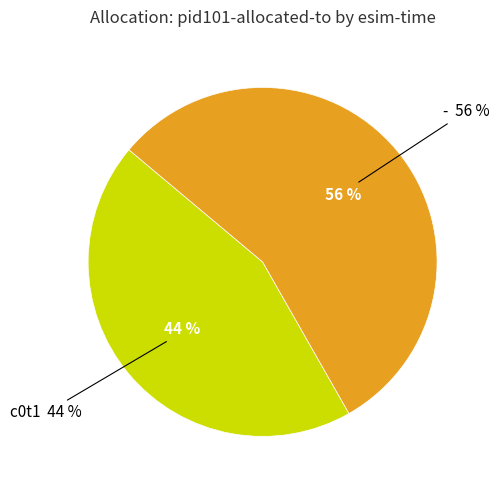

Do - and c0t1 together represent more than half of the pie?

Yes